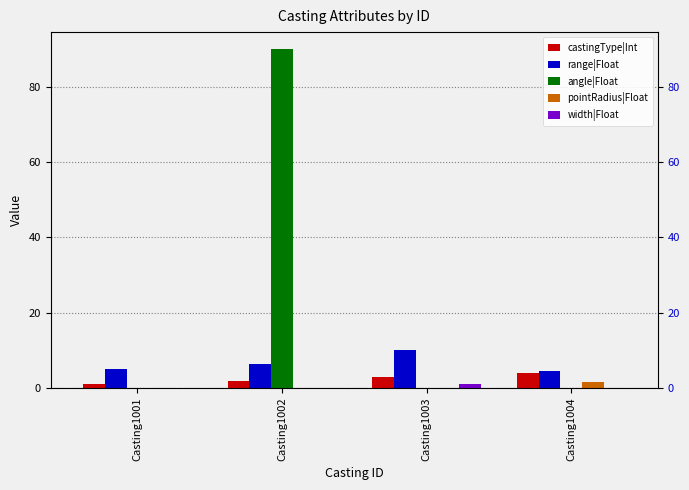

Reading left to right, transcribe all the data shown in this chart.

castingType|Int: 1.0	2.0	3.0	4.0
range|Float: 5.0	6.5	10.0	4.5
angle|Float: 0.0	90.0	0.0	0.0
pointRadius|Float: 0.0	0.0	0.0	1.5
width|Float: 0.0	0.0	1.0	0.0